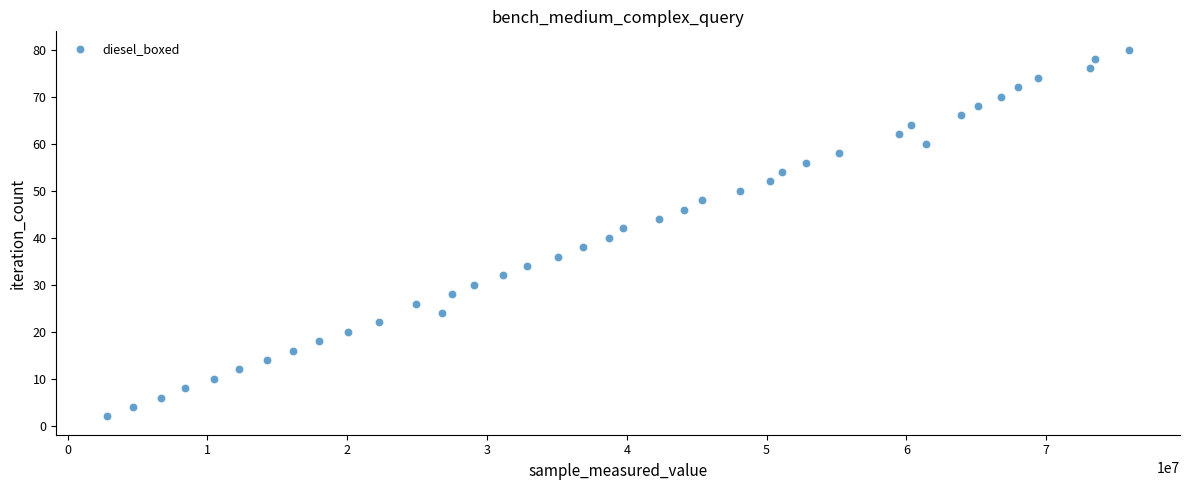

What is the range of Y values (max minus min)?

78